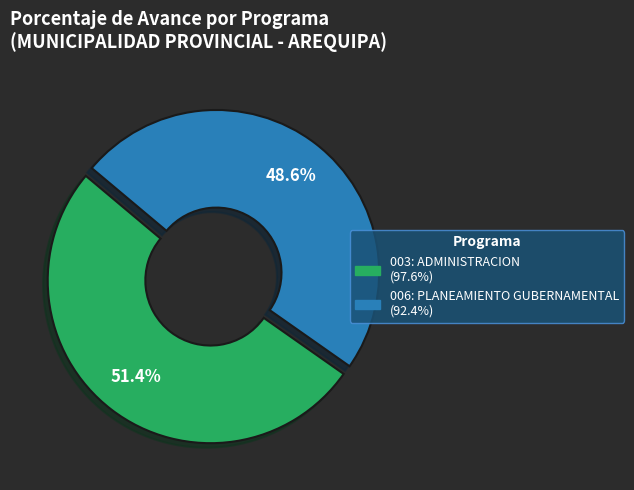

To the nearest percent, what percentage of the pie is 006: PLANEAMIENTO GUBERNAMENTAL?

49%